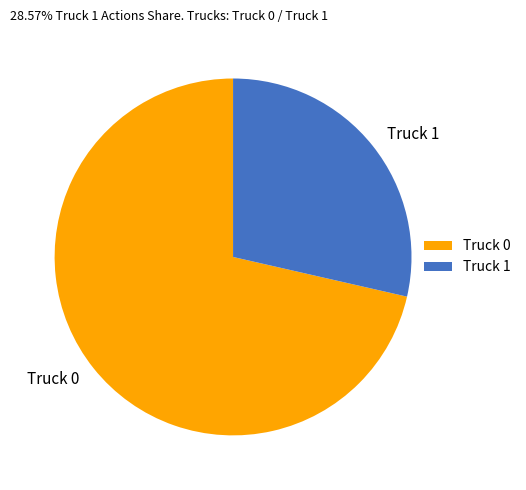

Is it true that Truck 1 is 16% of the pie?

False